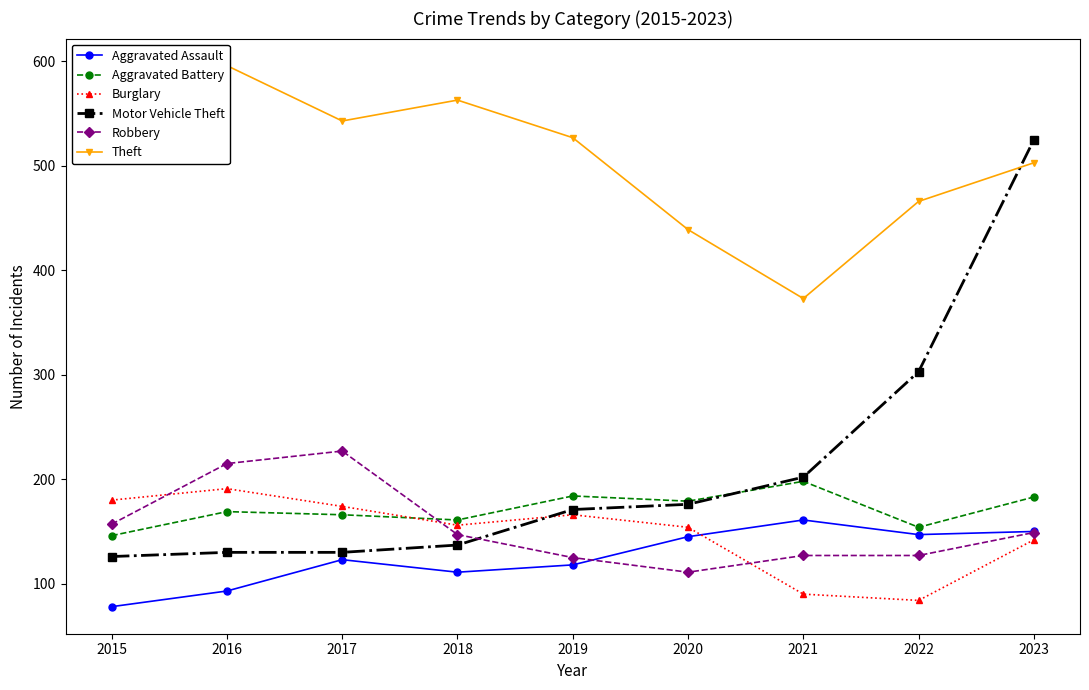

What value does the Aggravated Assault series have at 2018, to the nearest 10?

110